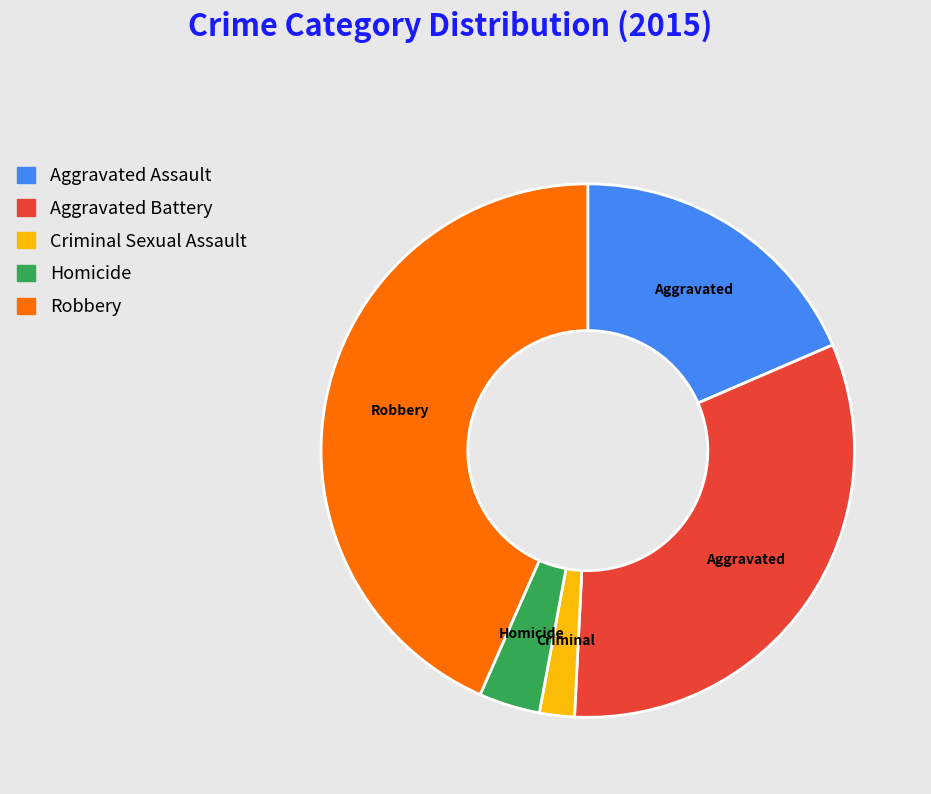

Which category has the smallest portion of the pie?

Criminal Sexual Assault